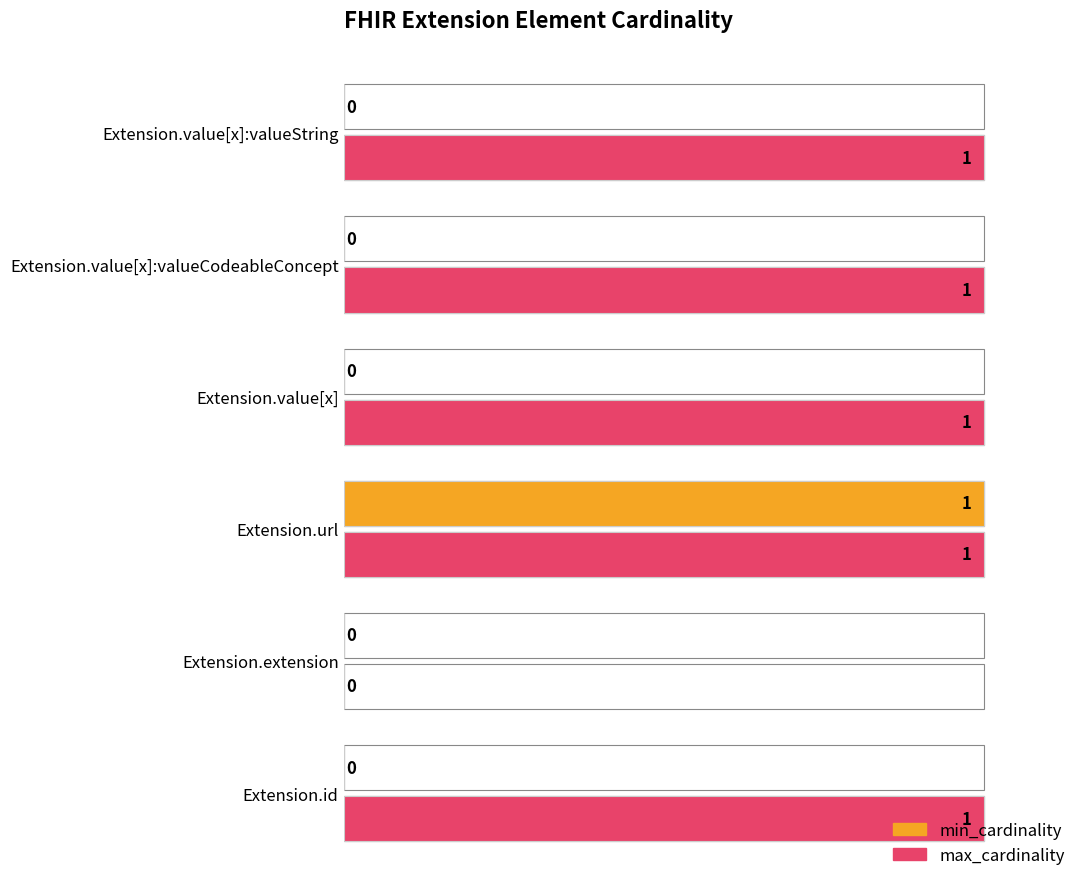

Which series has the largest total across all categories?

max_cardinality